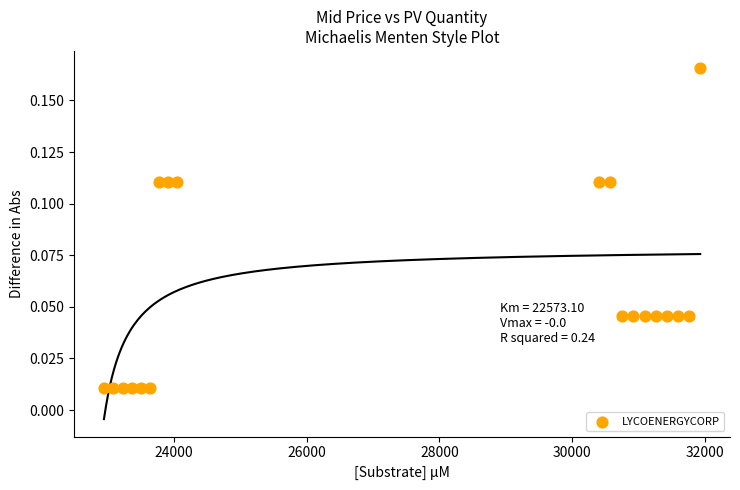

What is the range of X values (max minus min)?

8982.0